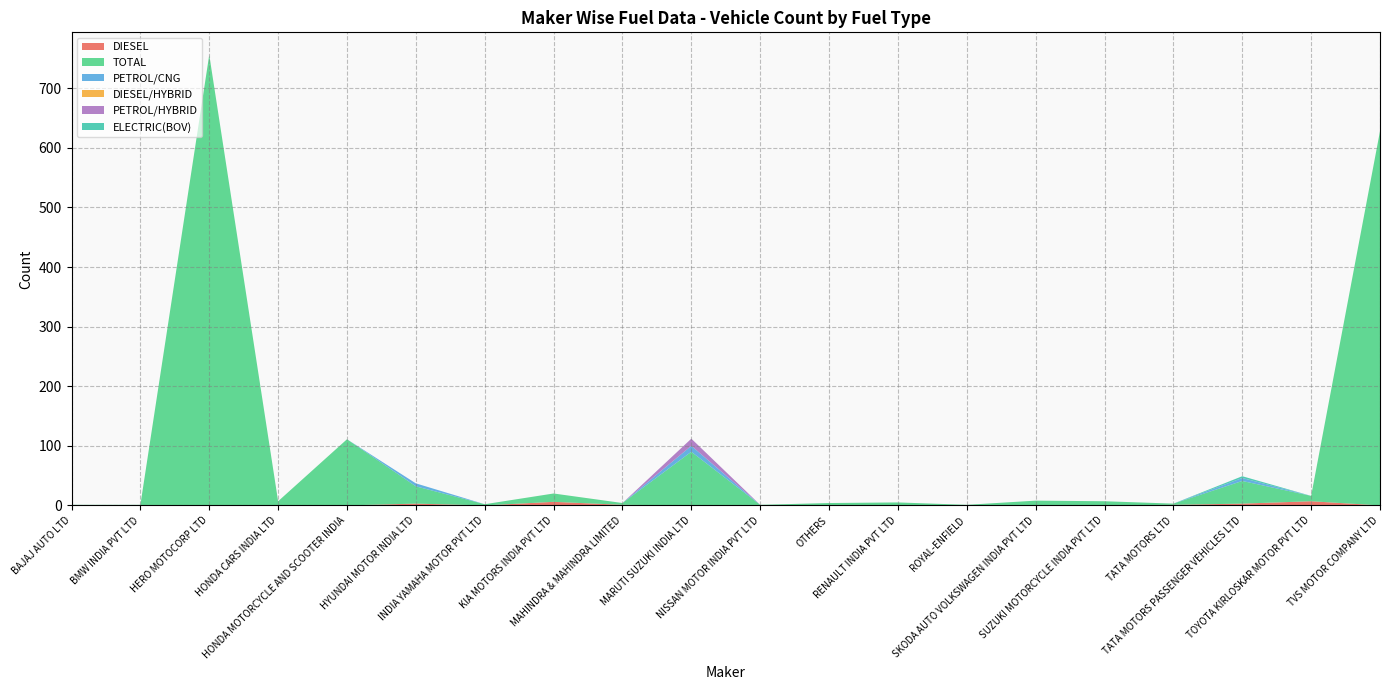

Reading right to left, transcribe all the data shown in this chart.

DIESEL: 0	7	3	1	0	0	0	0	0	0	0	1	6	0	3	0	0	0	0	0
TOTAL: 628	9	38	2	7	8	1	5	4	1	90	3	14	2	29	111	7	756	1	1
PETROL/CNG: 0	0	5	0	0	0	0	0	0	0	10	0	0	0	5	0	0	0	0	0
DIESEL/HYBRID: 0	0	0	0	0	0	0	0	0	0	0	0	0	0	0	0	0	0	0	0
PETROL/HYBRID: 0	0	0	0	0	0	0	0	0	0	12	0	0	0	0	0	0	0	0	0
ELECTRIC(BOV): 0	0	3	0	0	0	0	0	0	0	0	0	0	0	0	0	0	0	0	0